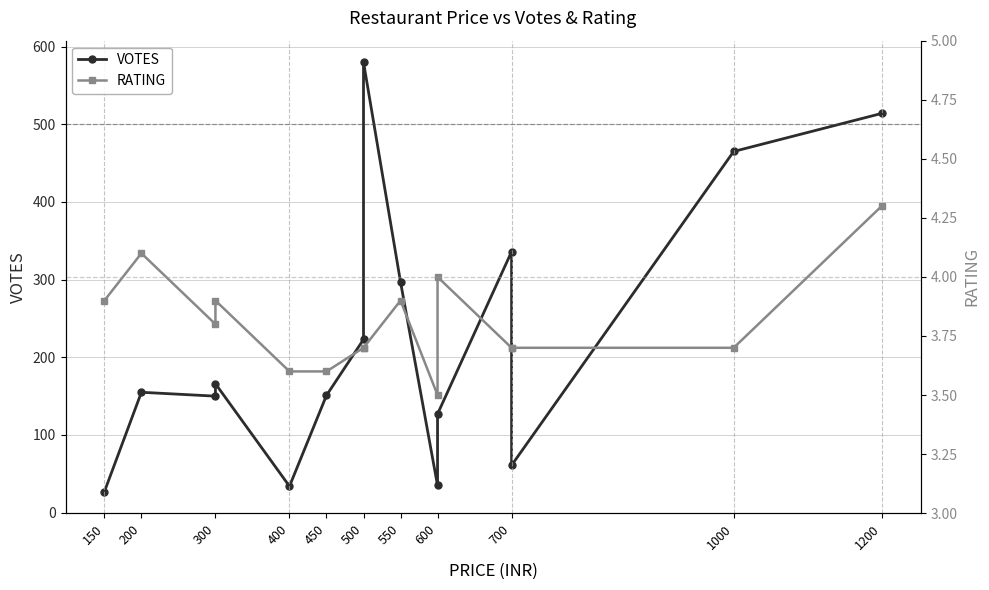

How many lines are shown in the chart?

2